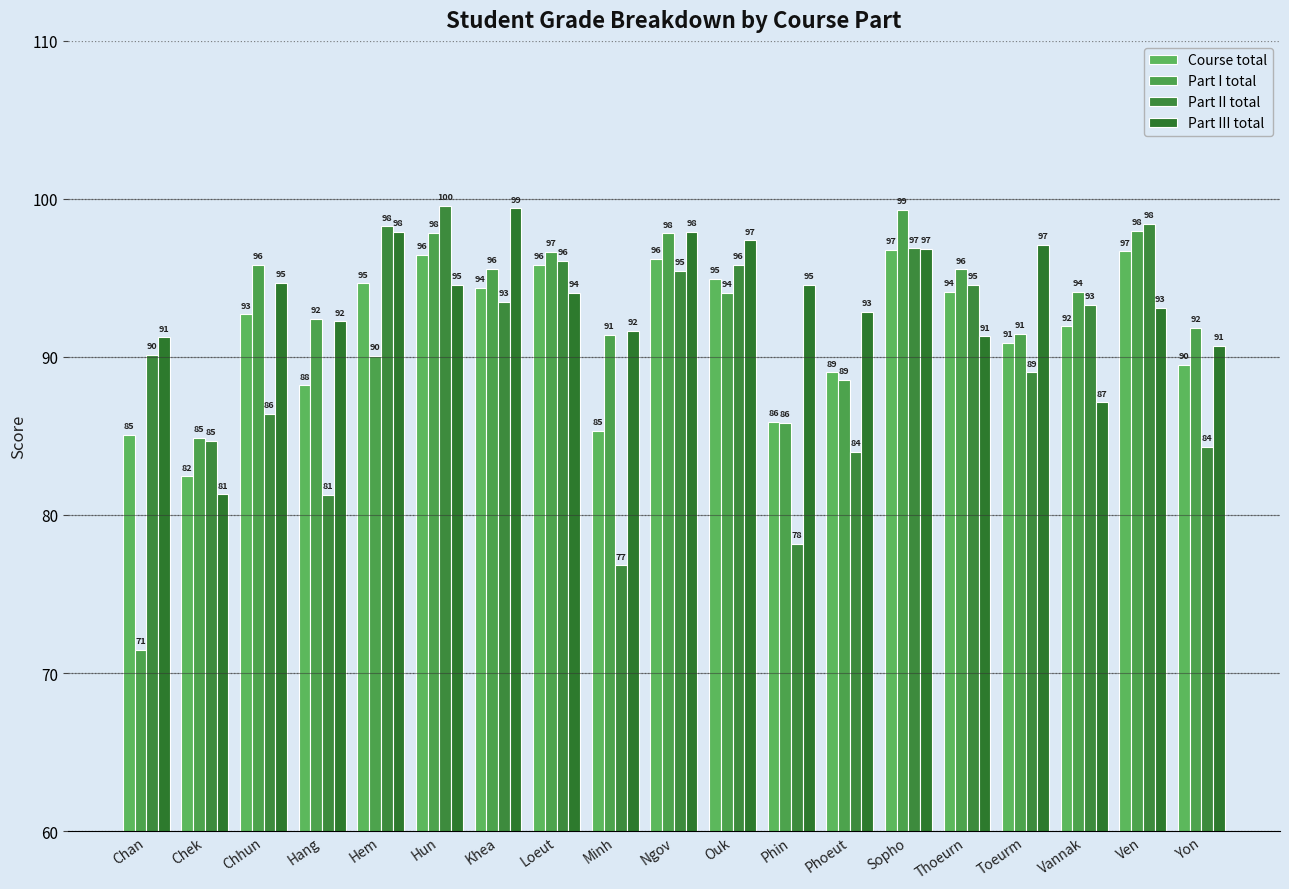

What is the difference between the Part III total values at Phin and Chan?

3.3